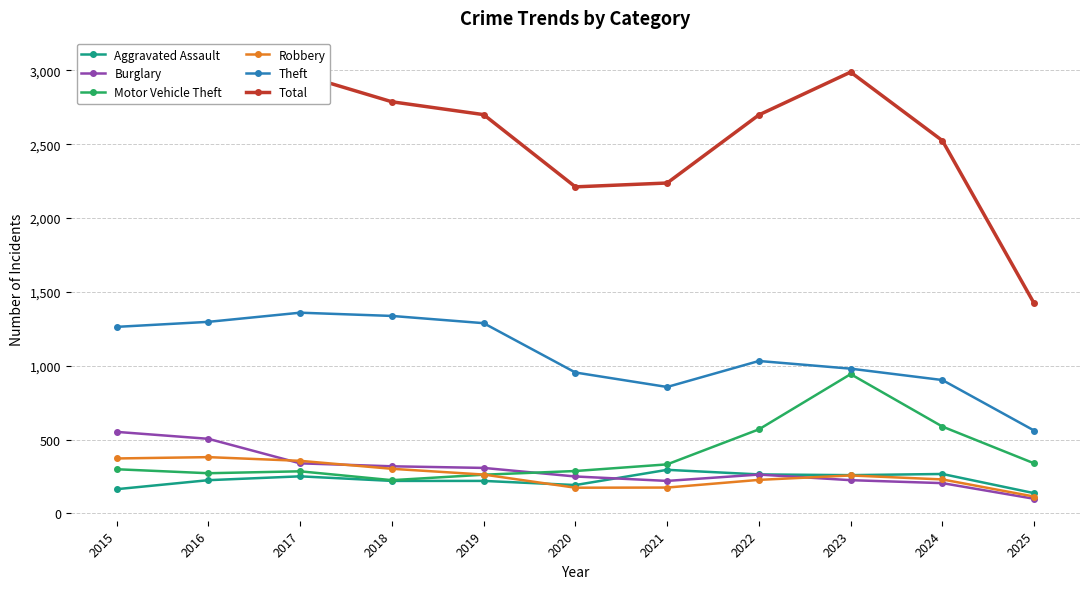

How many interior local peaks does the Burglary series have?

1